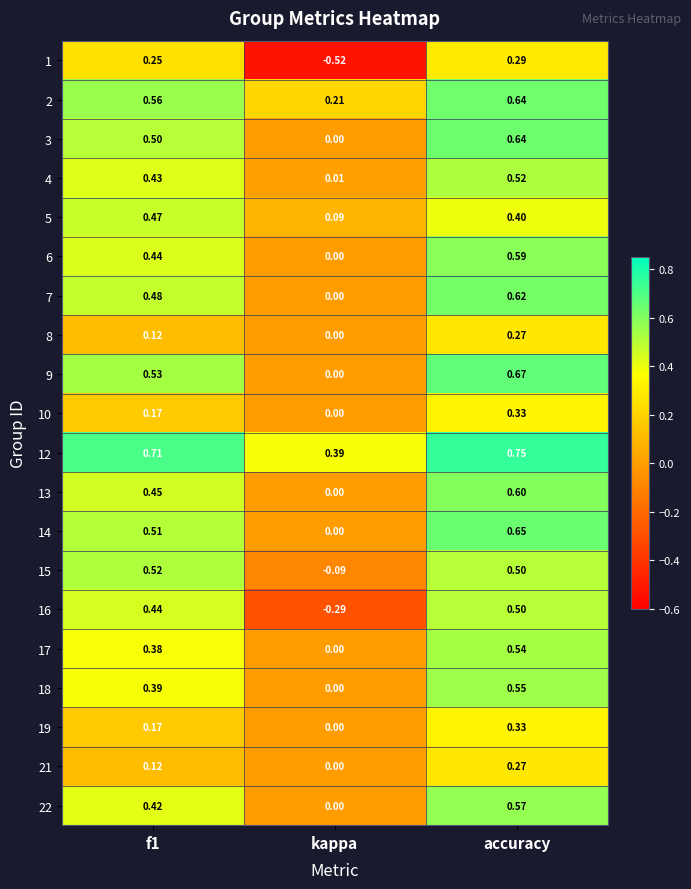

Count the number of data series in this chart.

20